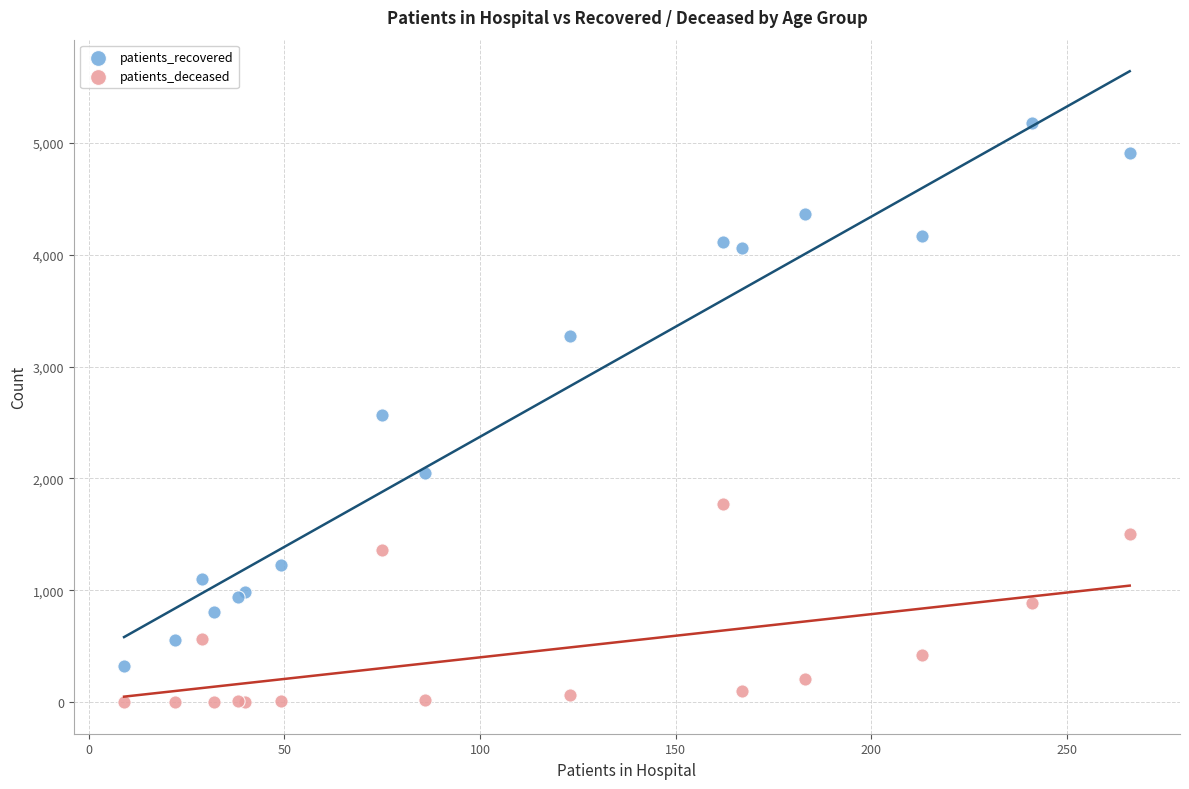

Which series reaches the maximum Y coordinate?

patients_recovered